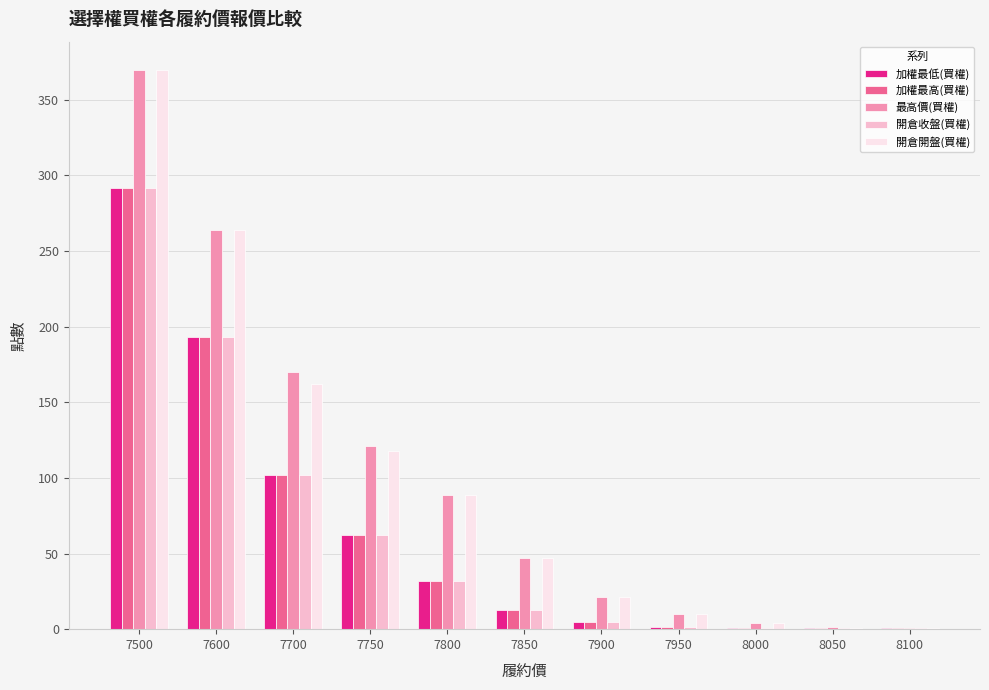

What is the sum of all 開倉收盤(買權) values?

702.7